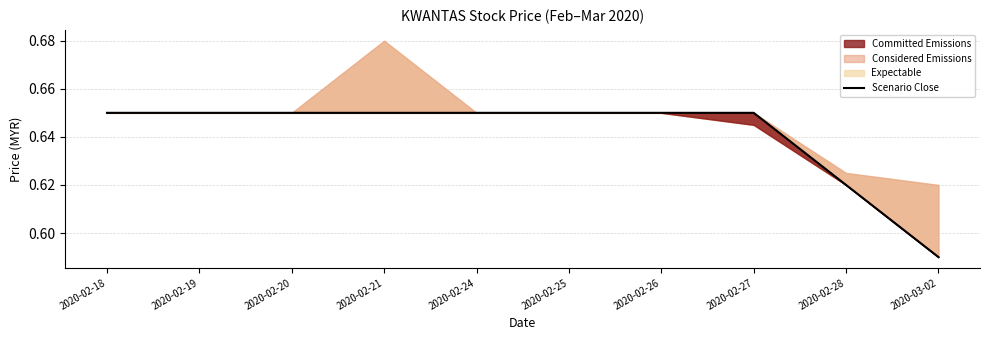

The value at 2020-02-26 is 0.7. True or false?

True